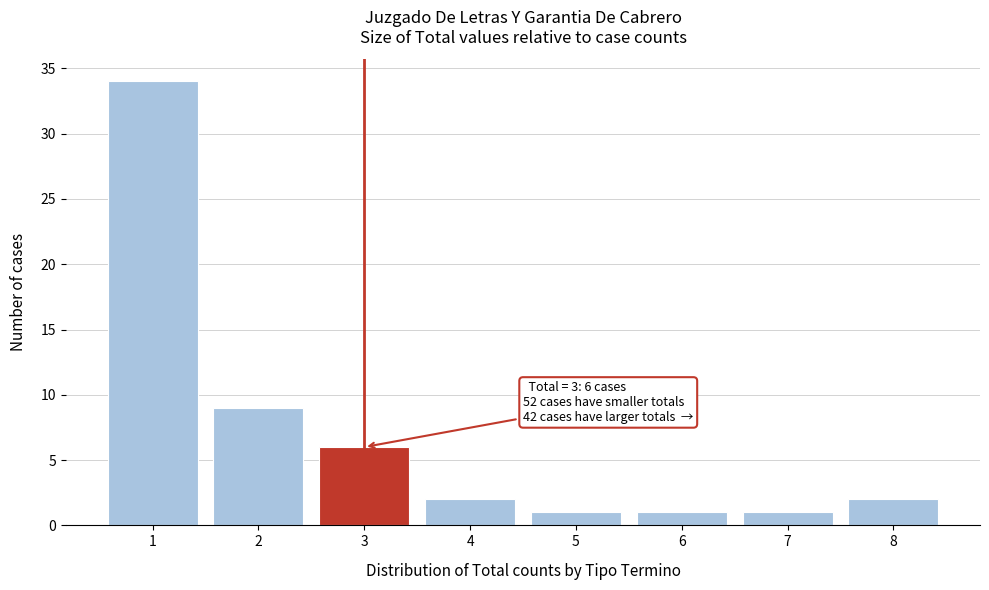

Reading left to right, what are all the values shown in this chart?

1=34	2=9	3=6	4=2	5=1	6=1	7=1	8=2